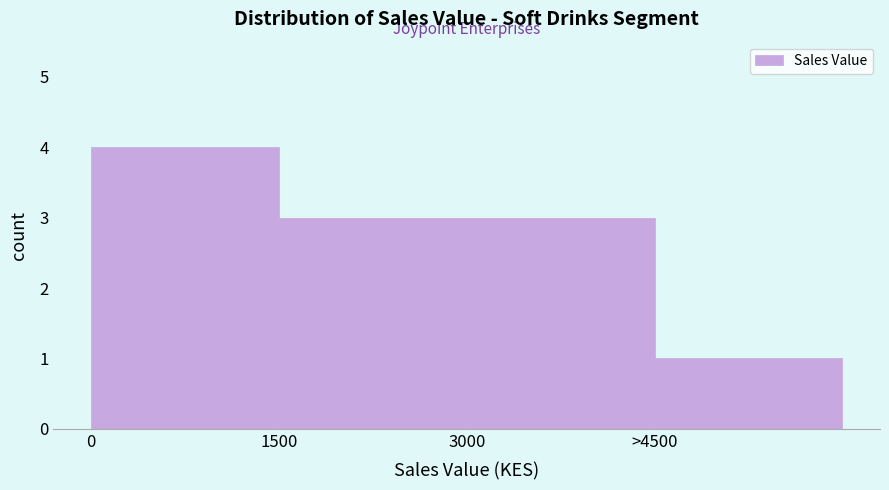

Reading right to left, transcribe all the data shown in this chart.

1	3	3	4